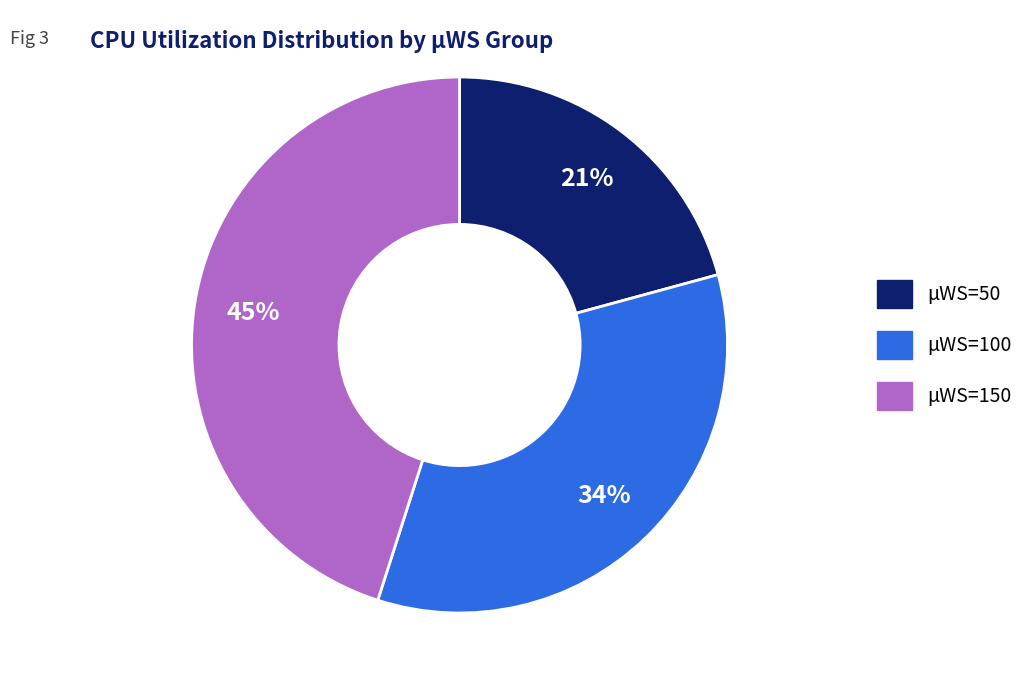

True or false: μWS=100 accounts for 34% of the total.

True